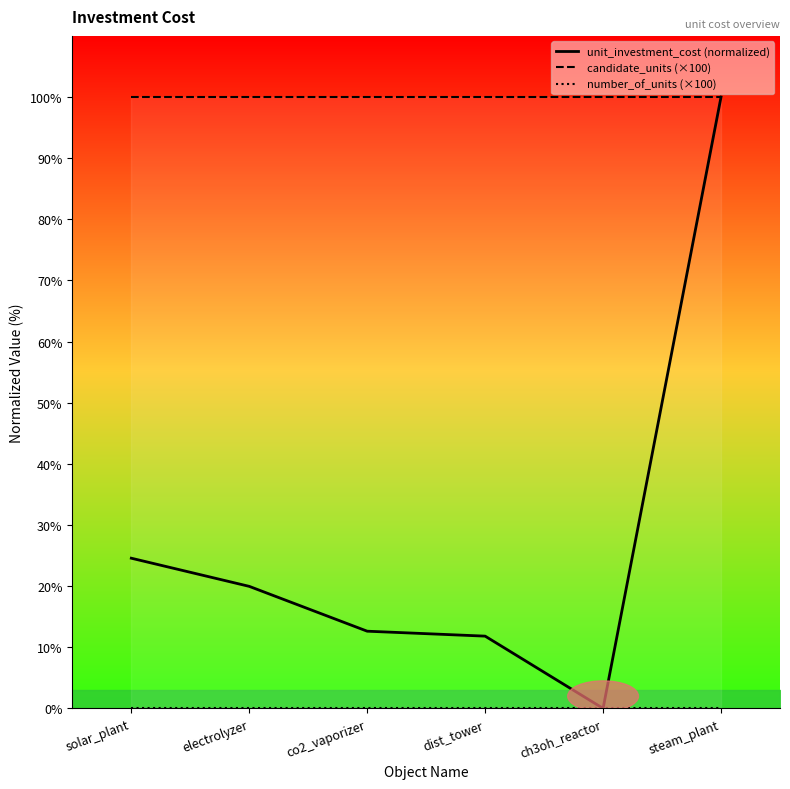

What is the difference between the highest and lowest values at dist_tower?

100.0